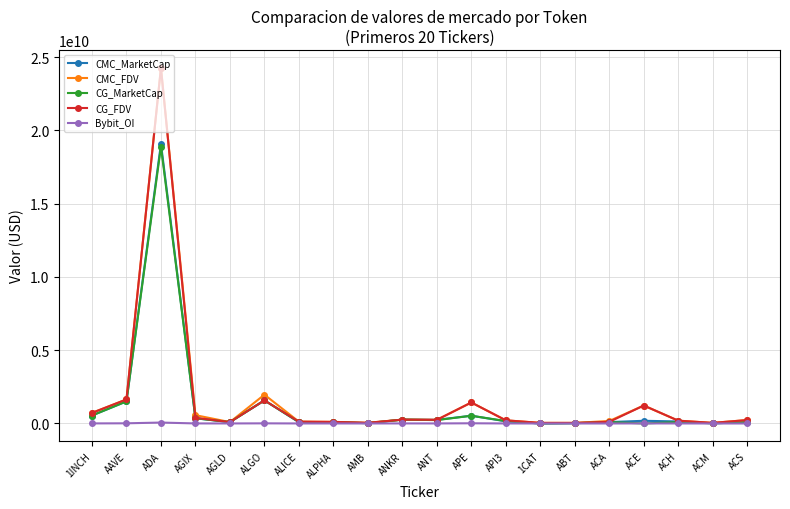

True or false: CG_MarketCap has more than 2 interior local peaks.

True